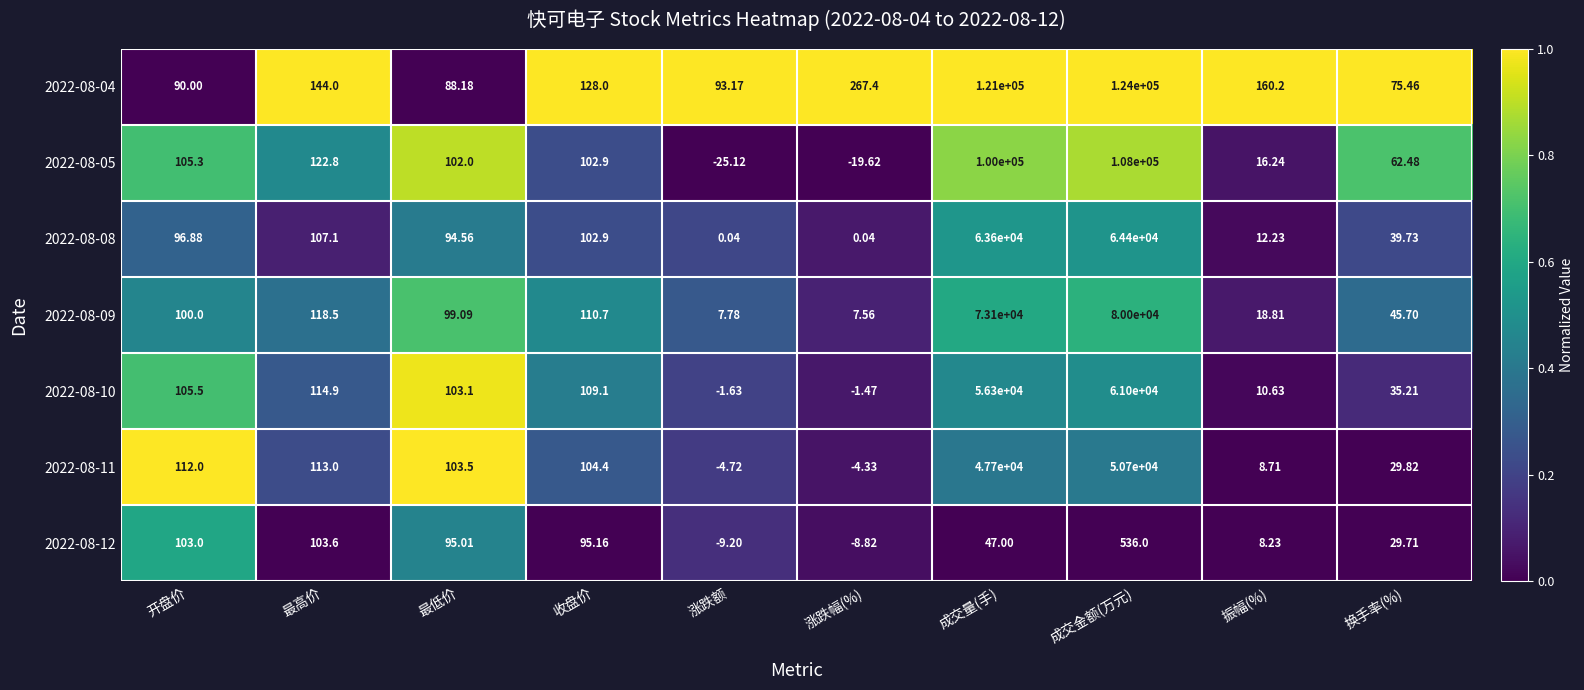

At which category is the sum across all series the highest?

成交金额(万元)